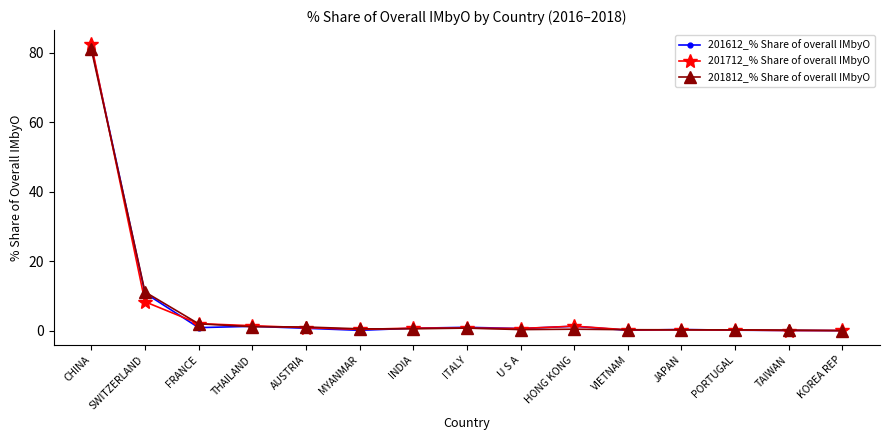

True or false: 201712_% Share of overall IMbyO has more than 1 interior local peaks.

True